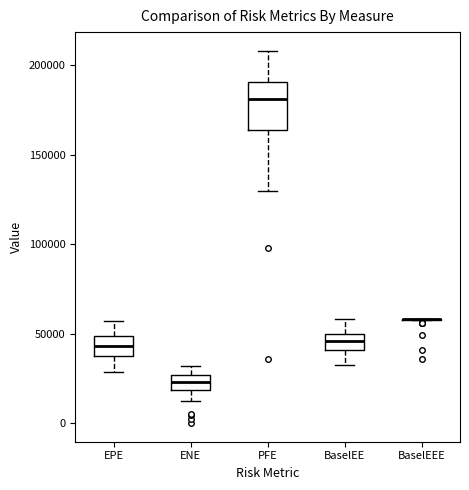

Reading left to right, read every box against the y-axis: the position of its median line, the range the box covers, and the ends of its whiskers. The values are not printed on the chart, so give them approximately, as read against the axis.

EPE: median 45000, box 40000 to 50000, whiskers 30000 to 55000
ENE: median 25000 (inside the box), box 20000 to 25000, whiskers 10000 to 30000
PFE: median 180000, box 165000 to 190000, whiskers 130000 to 210000
BaselEE: median 45000, box 40000 to 50000, whiskers 30000 to 60000
BaselEEE: box collapsed to a line at 60000, whiskers 60000 to 60000